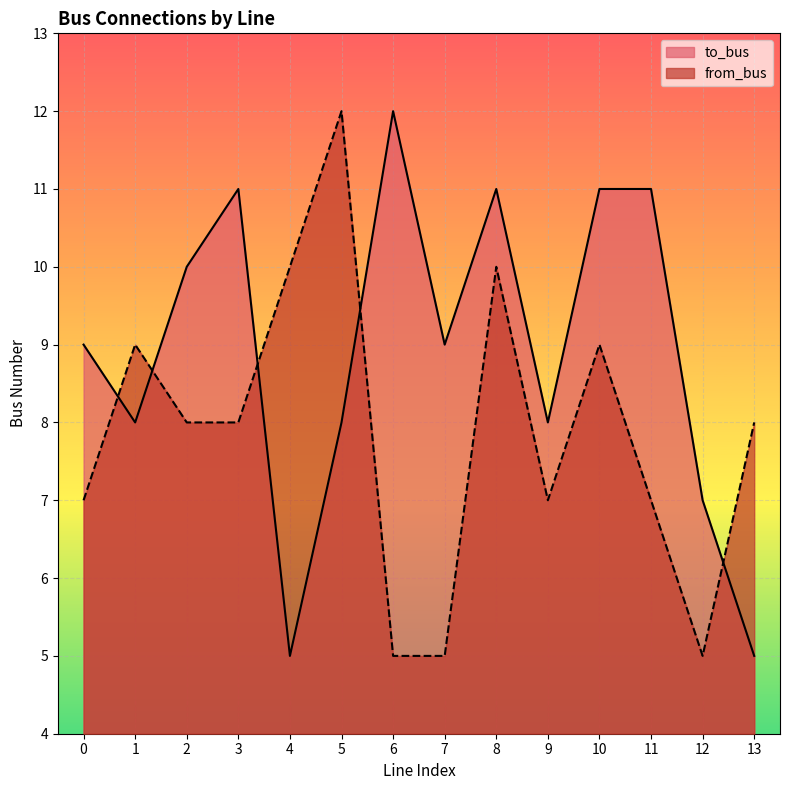

Reading right to left, what are all the values shown in this chart?

to_bus: 13=5	12=7	11=11	10=11	9=8	8=11	7=9	6=12	5=8	4=5	3=11	2=10	1=8	0=9
from_bus: 13=8	12=5	11=7	10=9	9=7	8=10	7=5	6=5	5=12	4=10	3=8	2=8	1=9	0=7